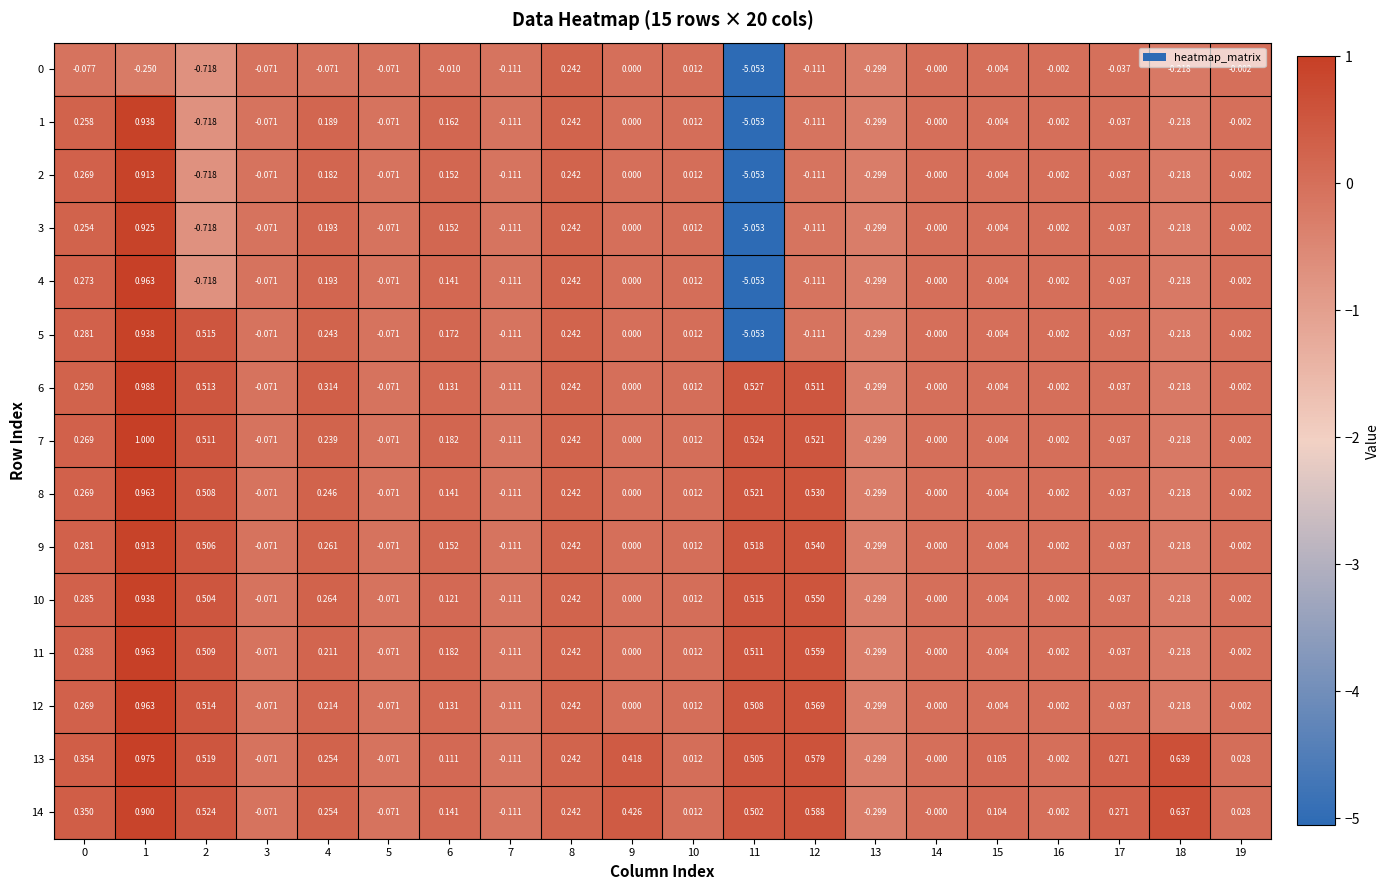

At which category does the chart reach its minimum across all series?

11